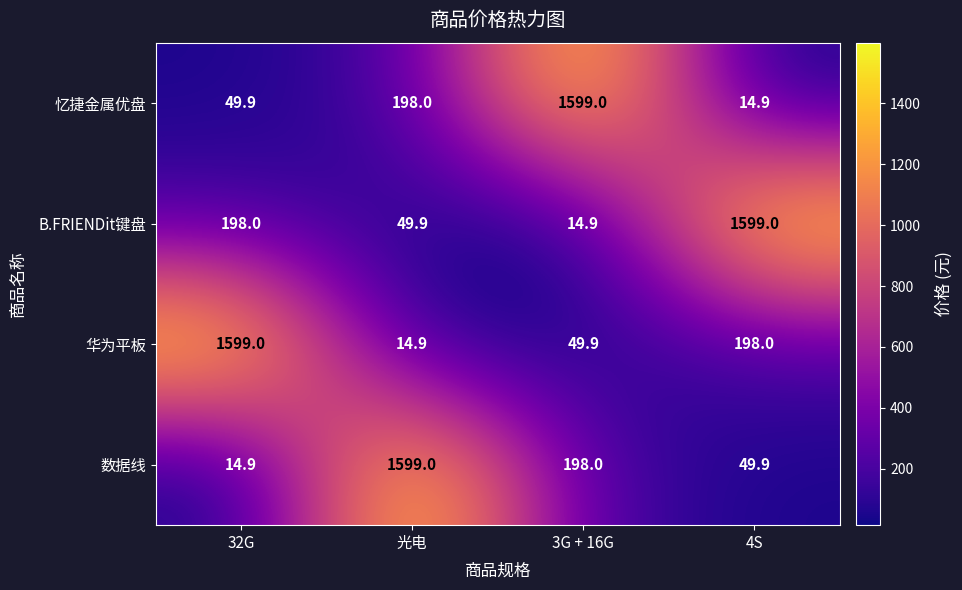

What is the difference between the highest and lowest values at 3G + 16G?

1584.1